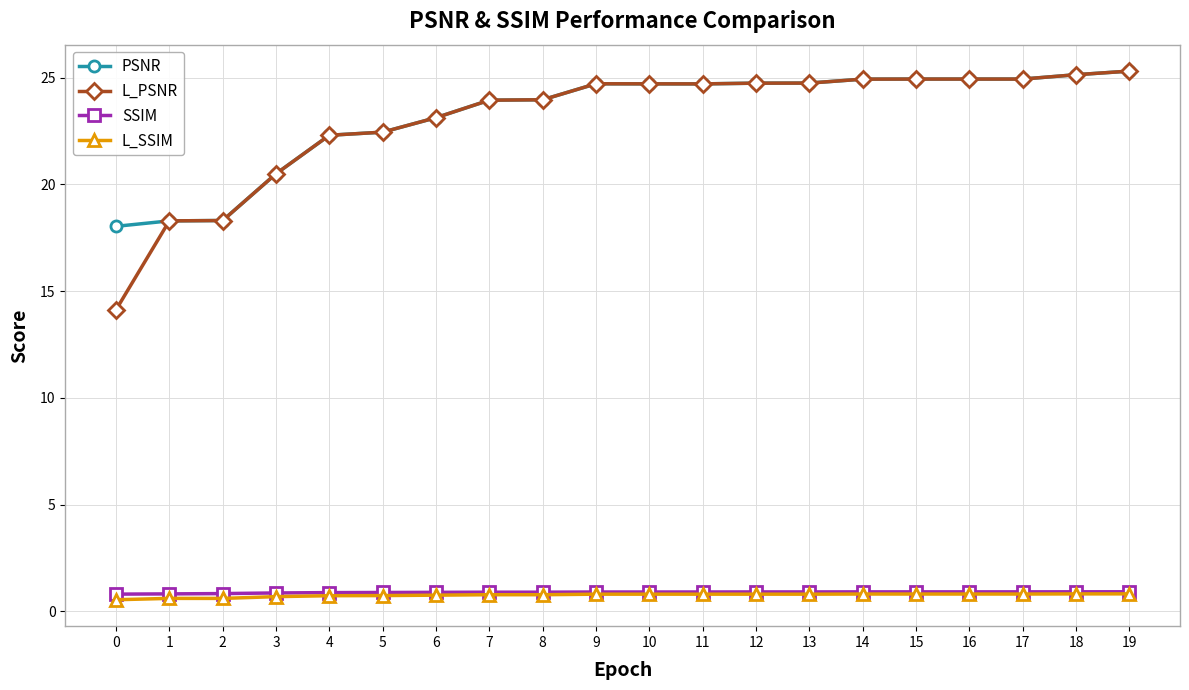

What is the total value across all series at 18?

52.0